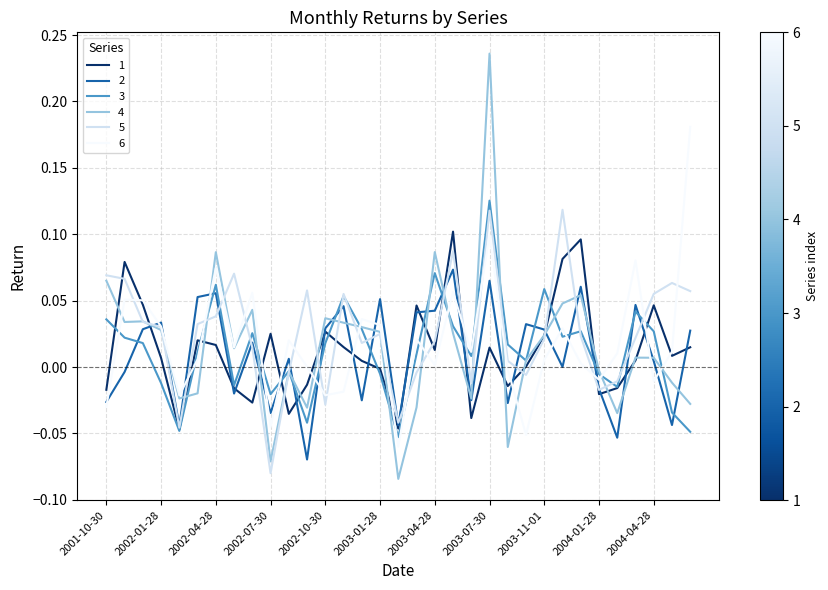

How many interior local peaks does the 6 series have?

10